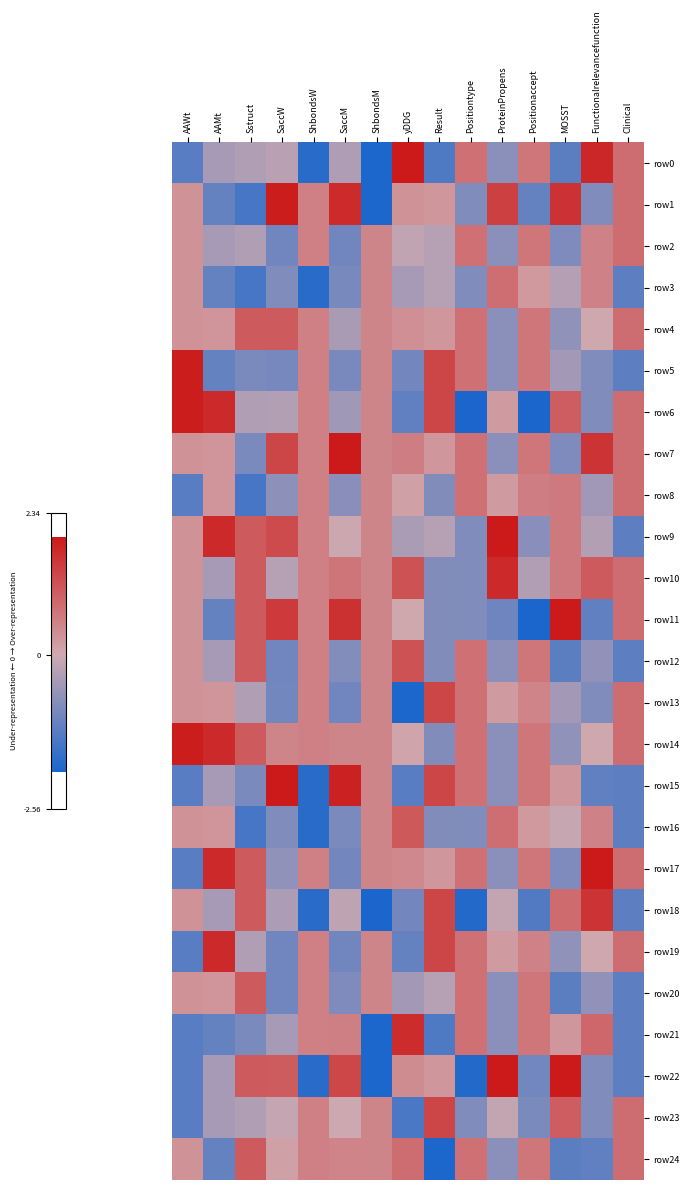

Which series has the largest total across all categories?

row7